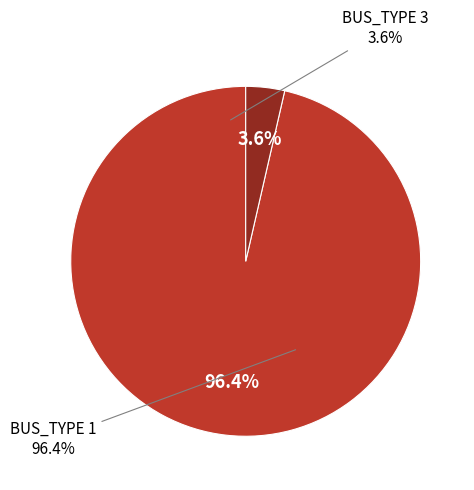

Is the sum of BUS_TYPE_3 and BUS_TYPE_1 greater than half?

Yes